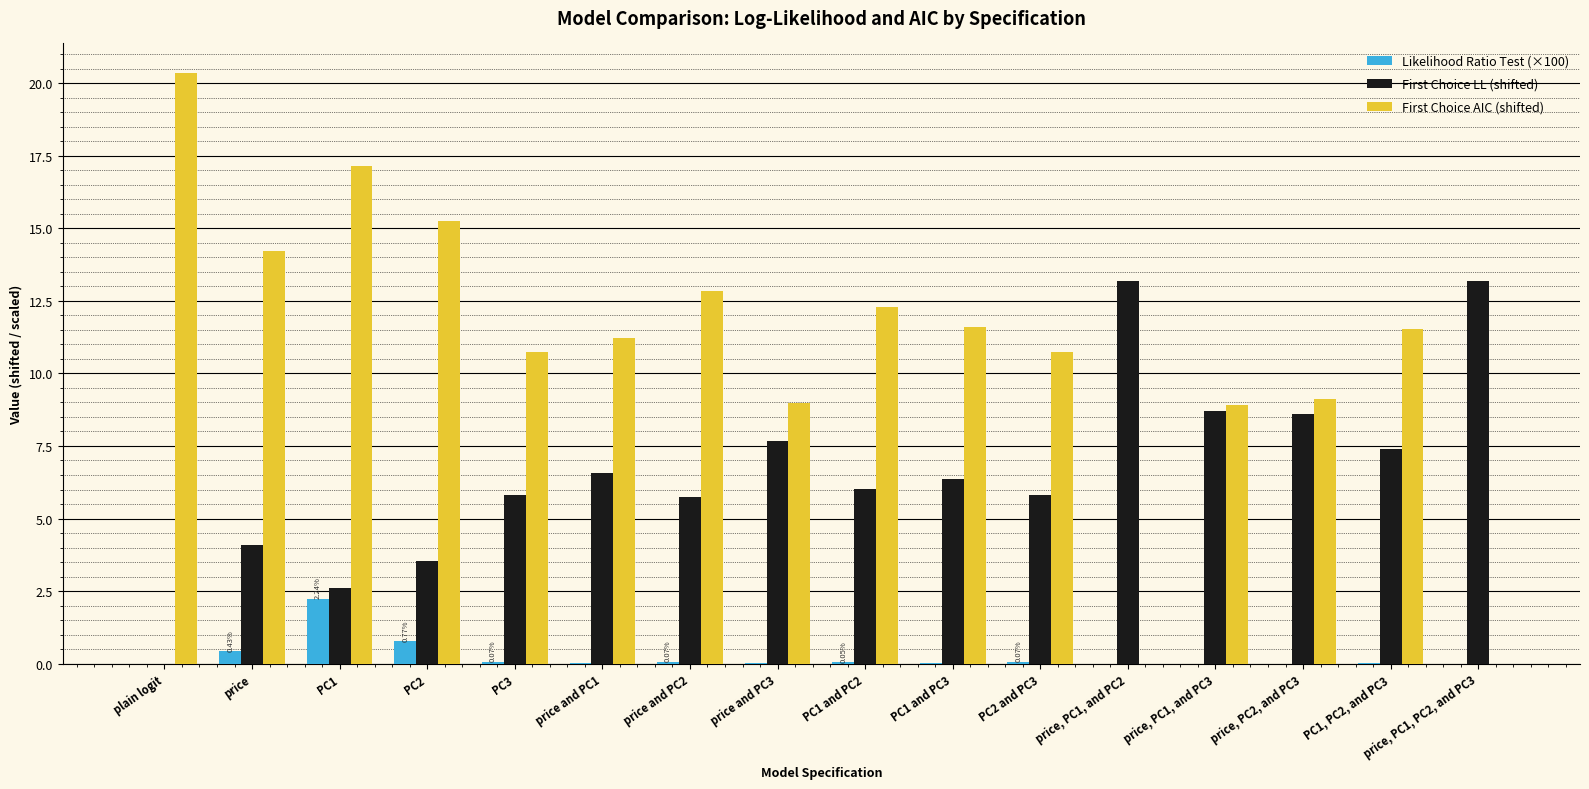

What is the sum of the First Choice LL (shifted) values at plain logit and price?

4.1